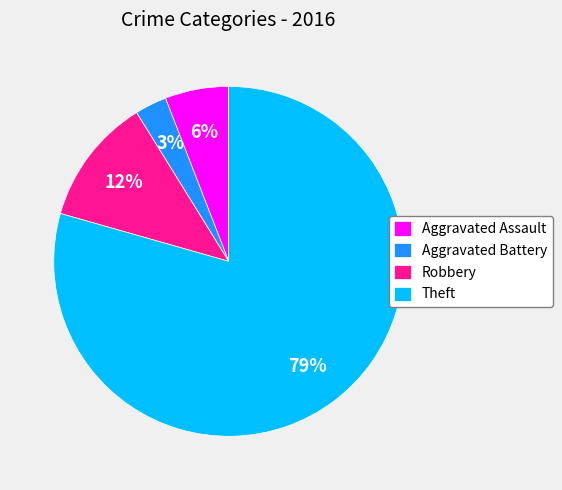

To the nearest percent, what is the difference between the Theft and Aggravated Battery slice percentages?

76%